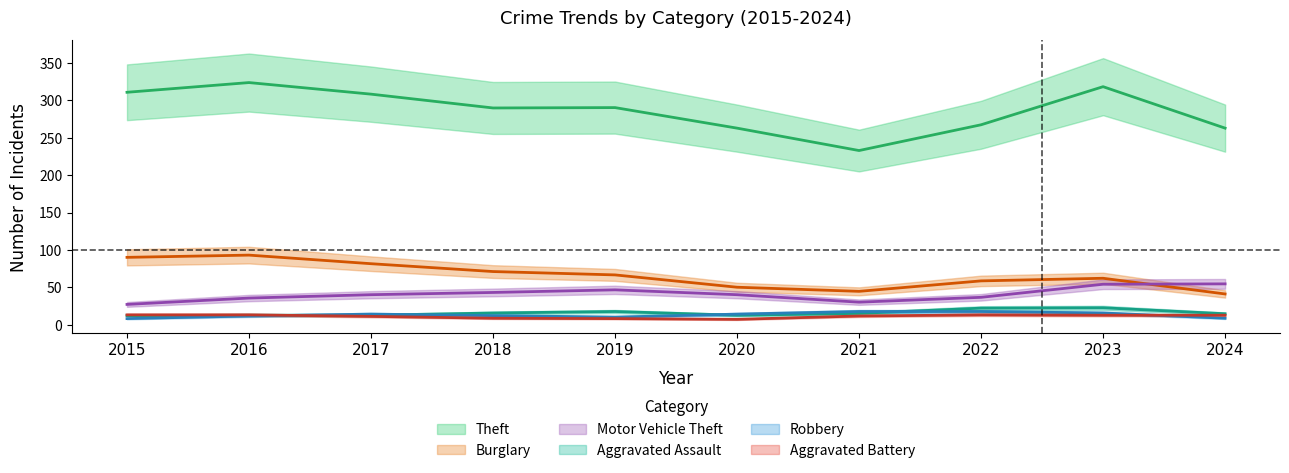

True or false: Motor Vehicle Theft has more than 0 points higher than both neighbors.

True